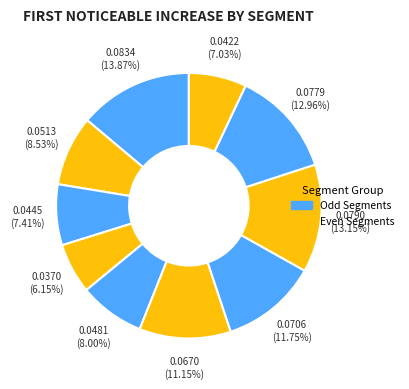

How many segments does this pie chart have?

10